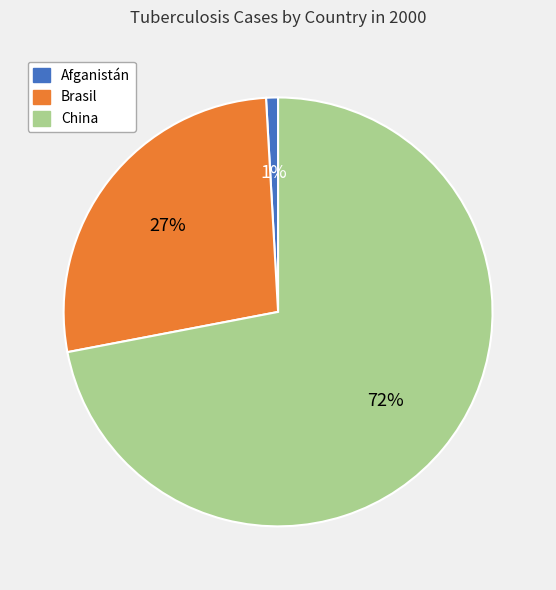

Is it true that Afganistán is 12% of the pie?

False